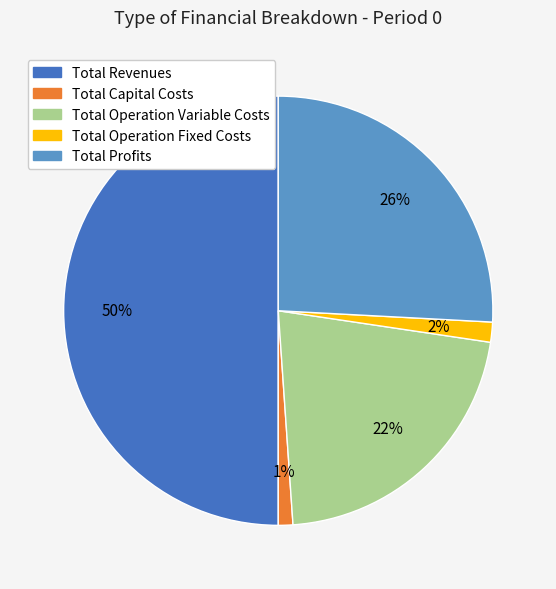

Is the sum of Total Profits and Total Operation Fixed Costs greater than half?

No